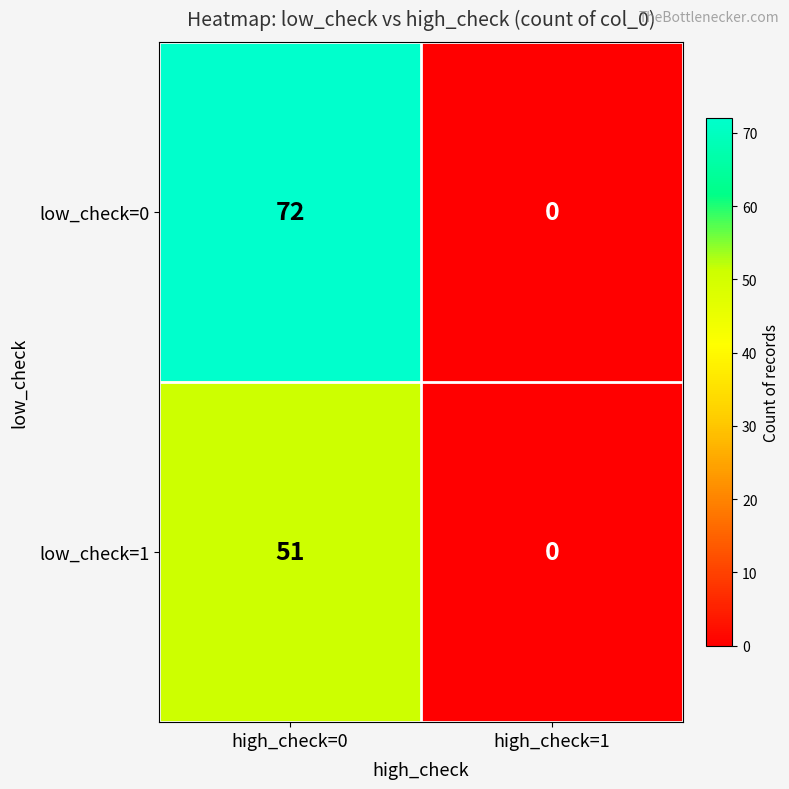

True or false: low_check=1 has a value of 51 at high_check=0.

True